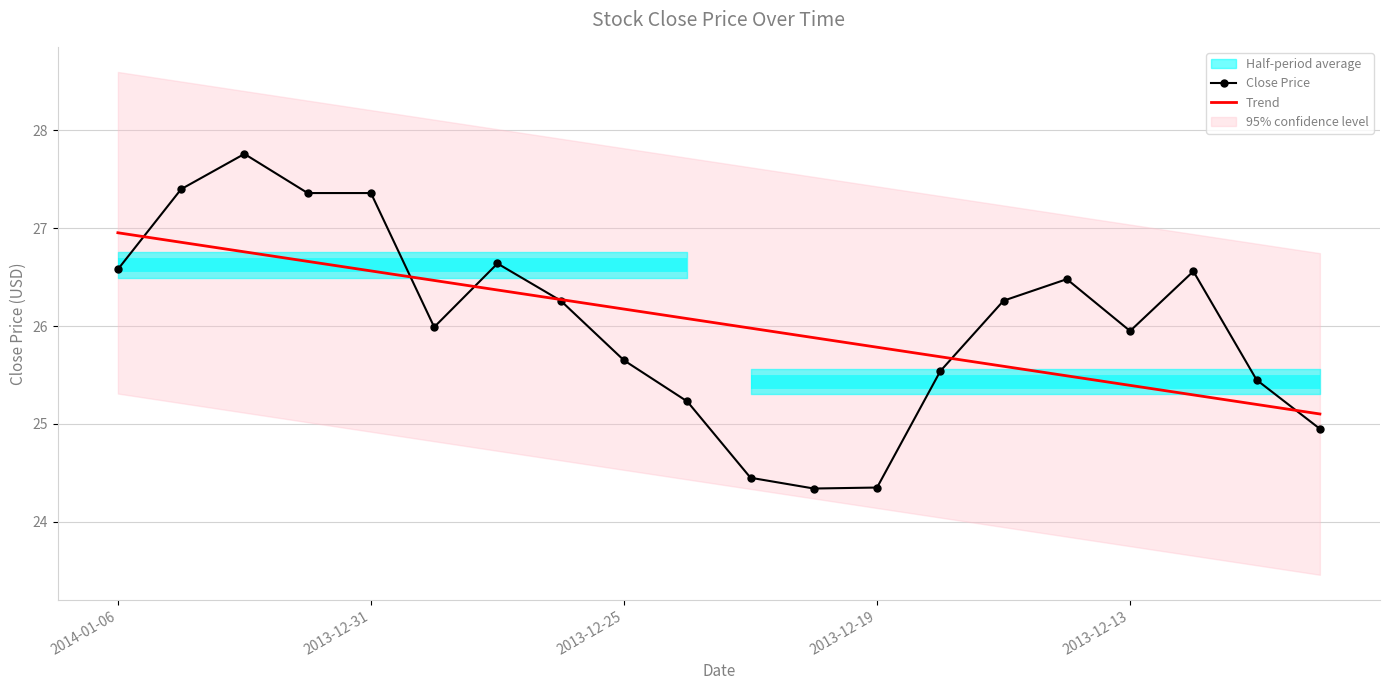

What position from the right is 10?

10